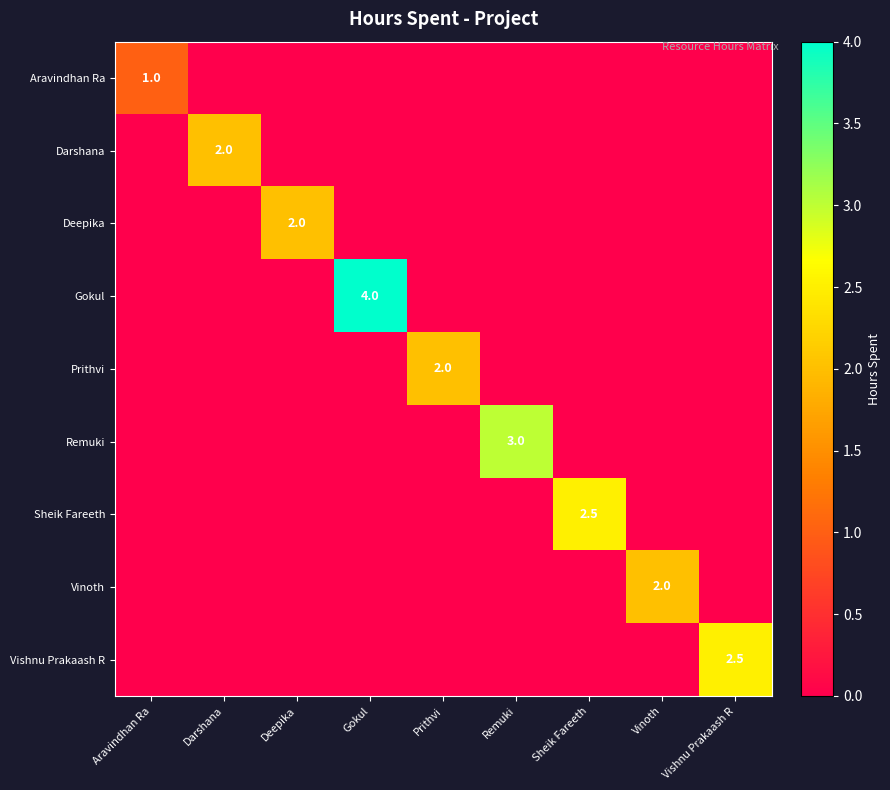

Is it true that Deepika equals 2.0 at Deepika?

True